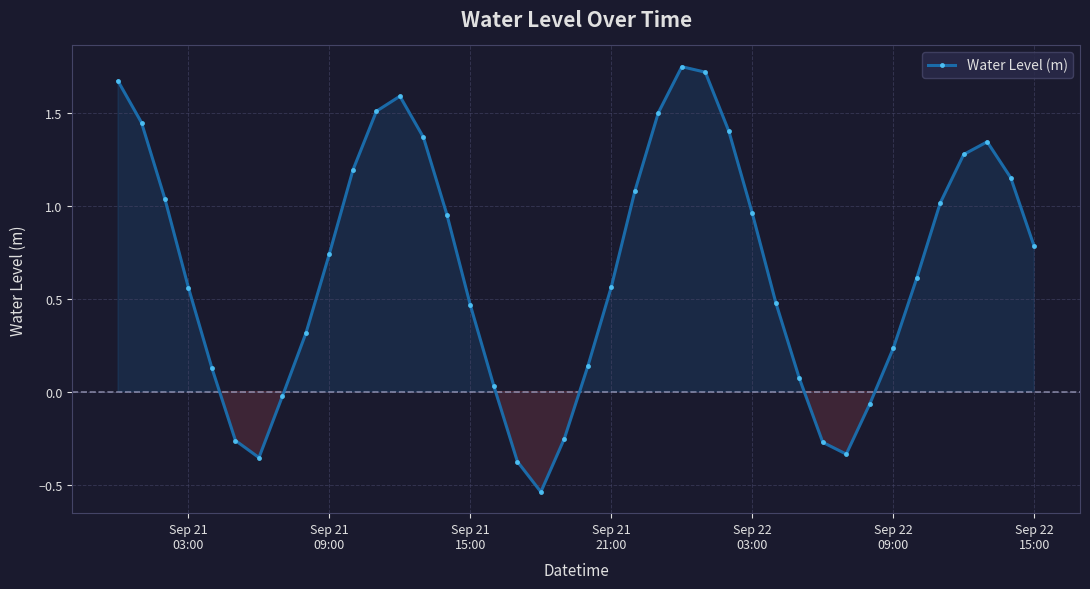

How many values are above zero?

31